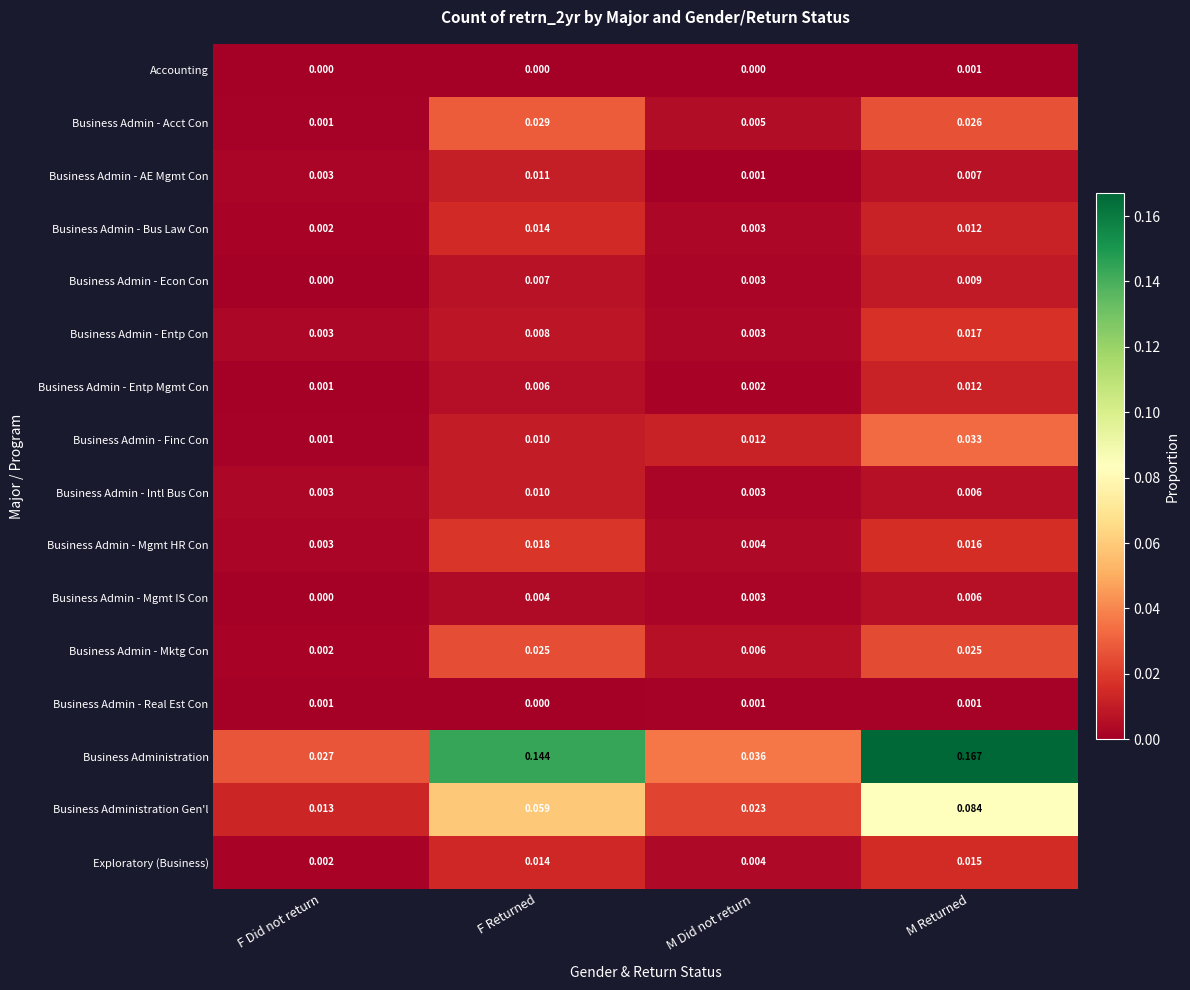

How many series are shown in this chart?

16